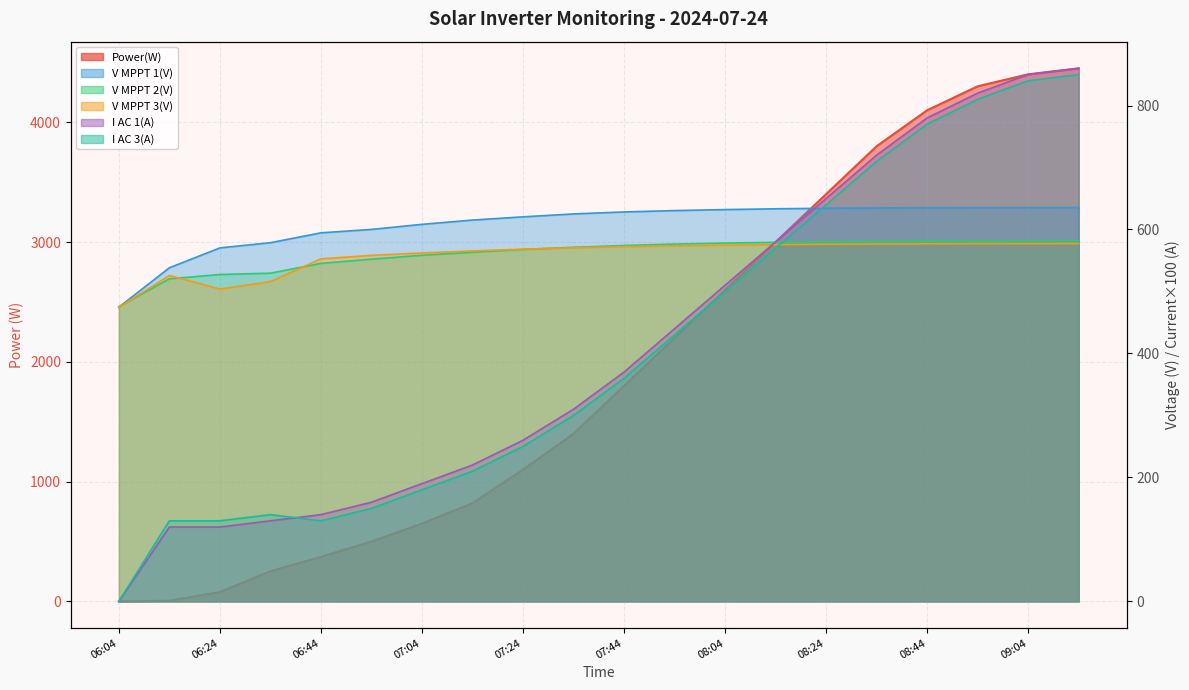

The I AC 1(A) series shows 393.6 at 08:34. True or false?

False